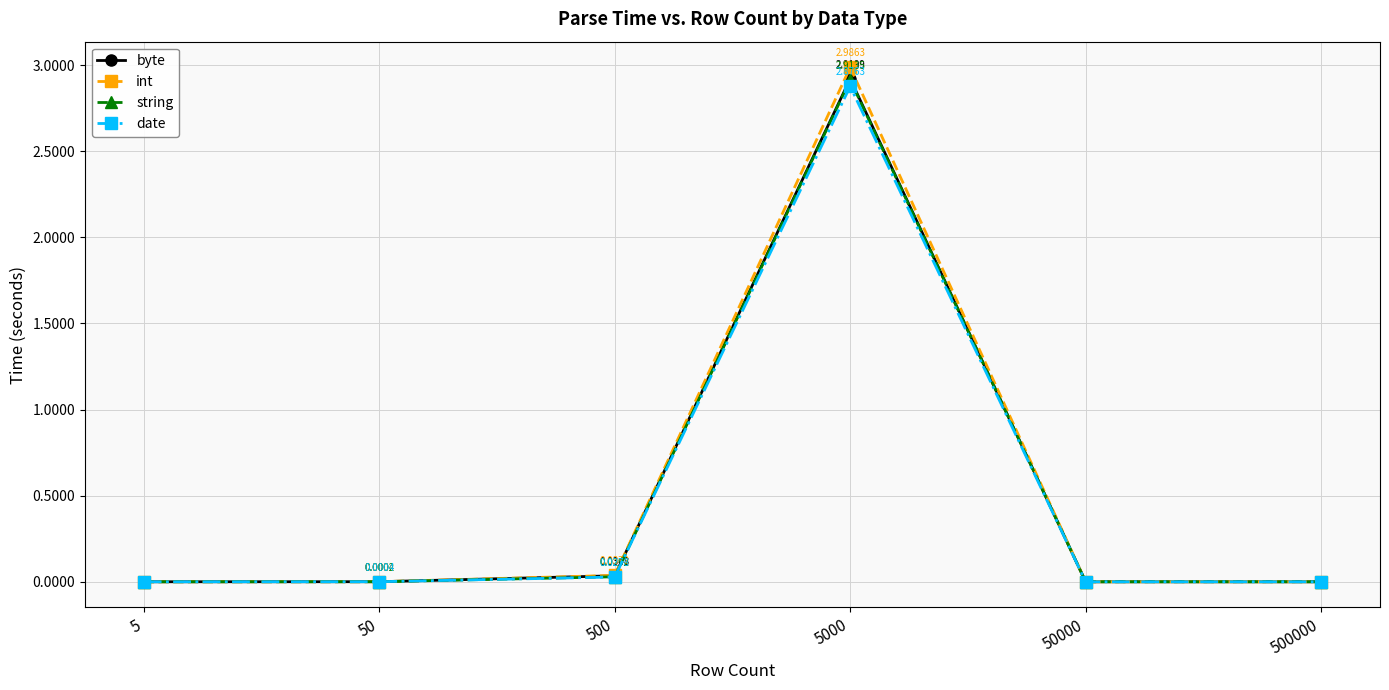

Does the chart display data point markers on the line(s)?

Yes